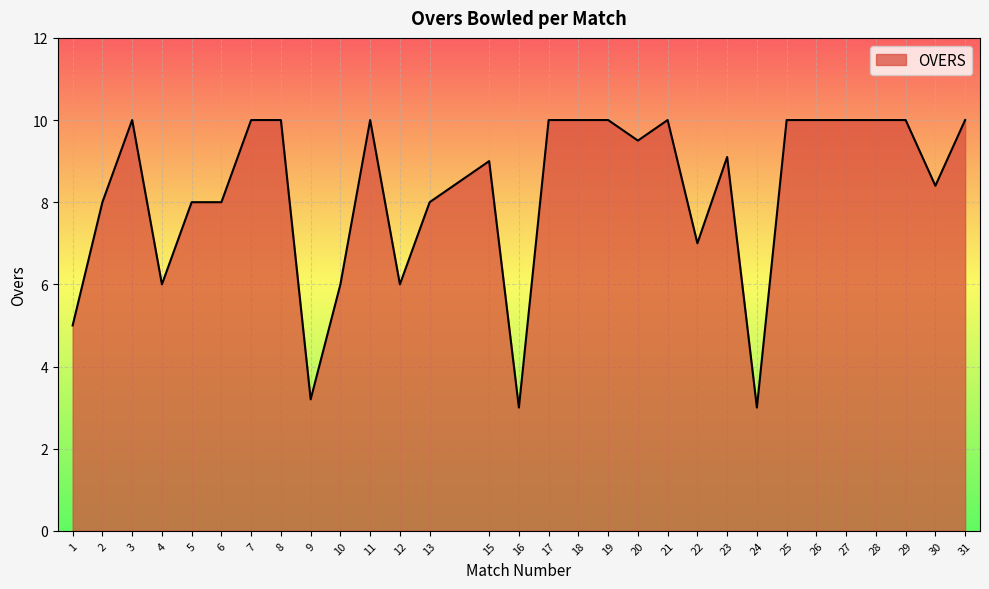

What is the difference between the maximum and minimum values?

7.0